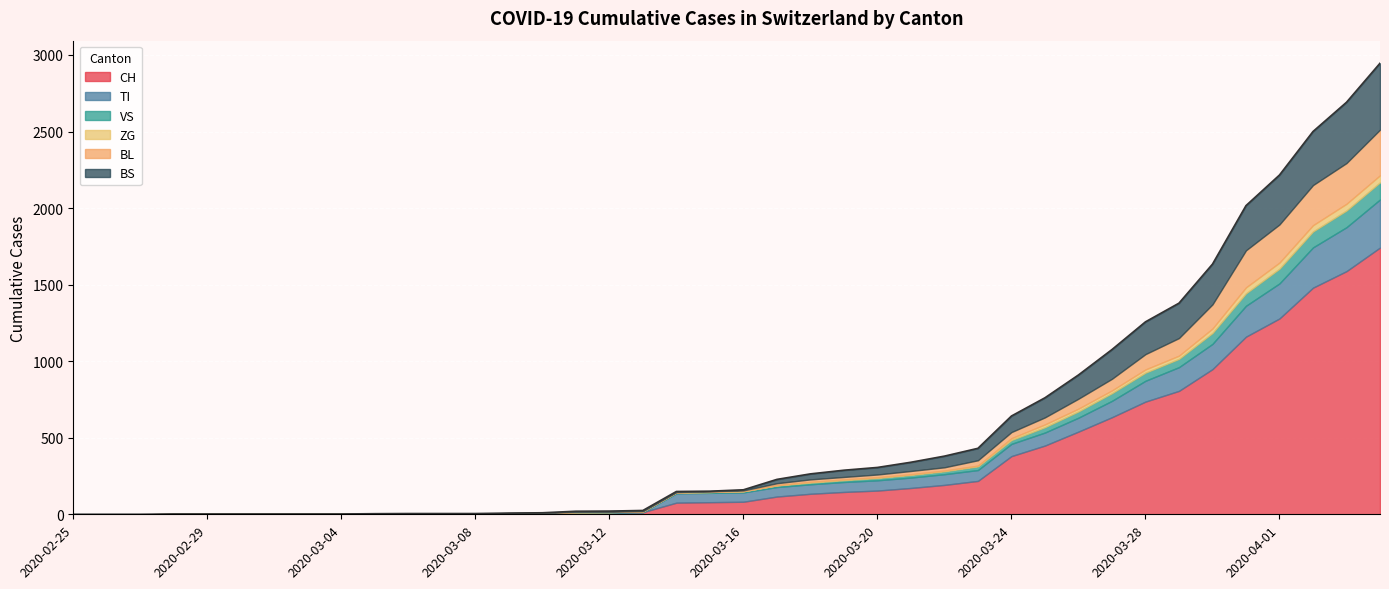

What is the value of the BS point at the 37th from the left?

323